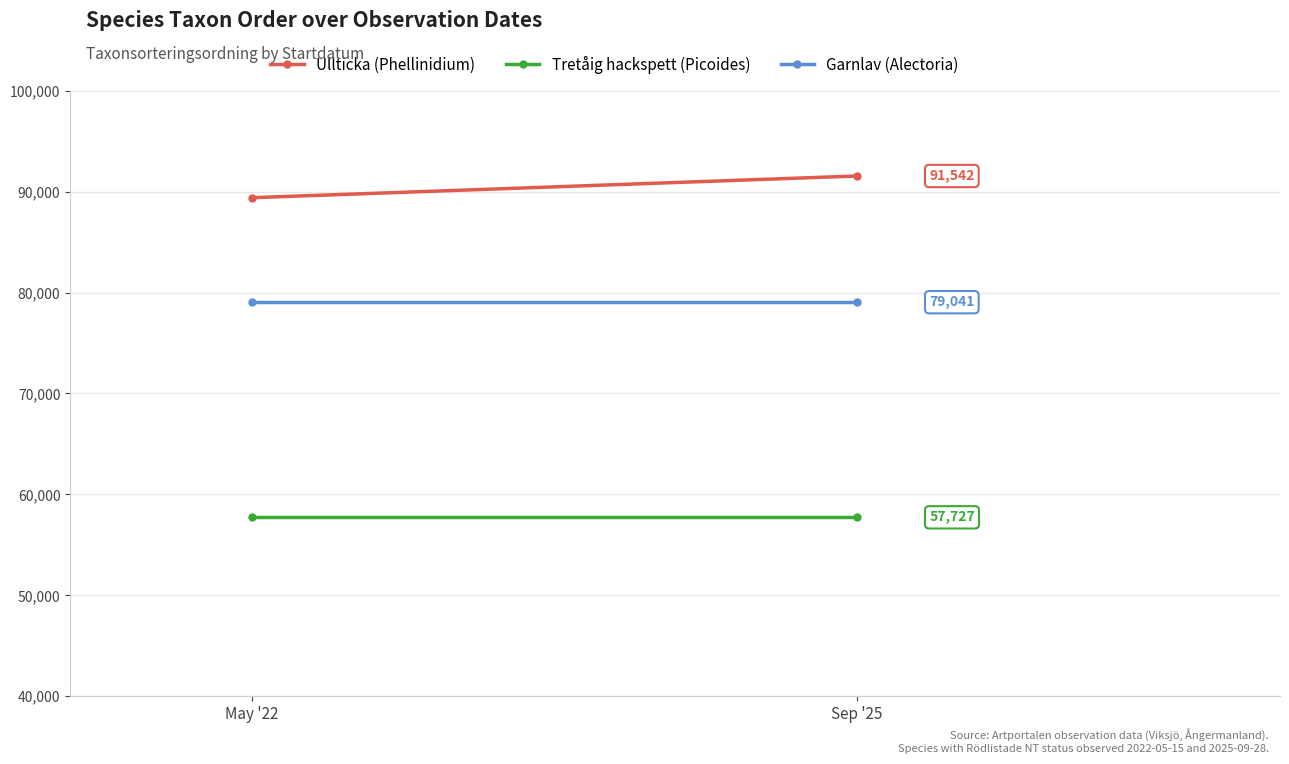

What is the label of the 2nd point from the left?

Sep '25